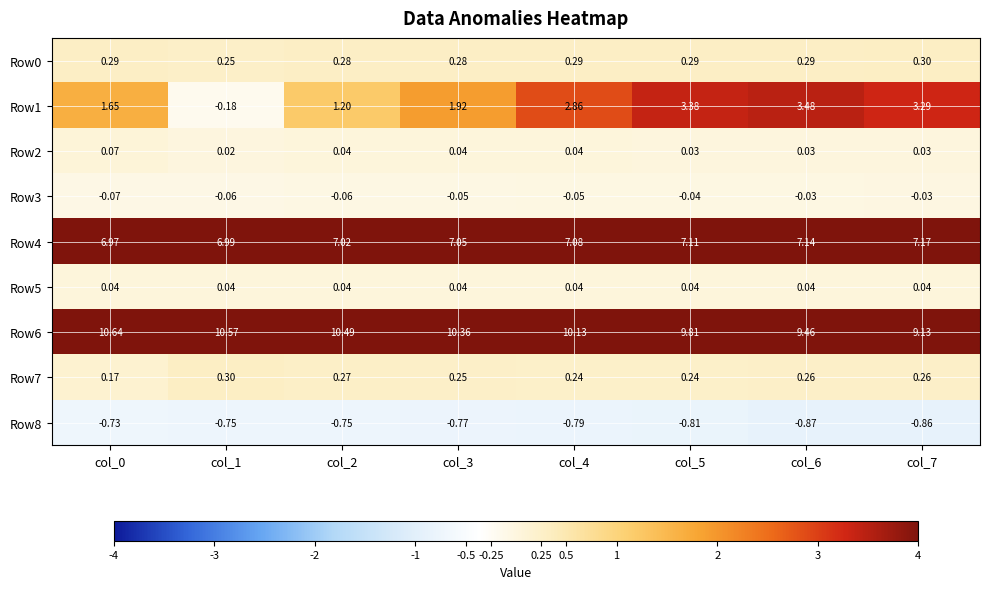

How many positive values does the Row1 series have?

7